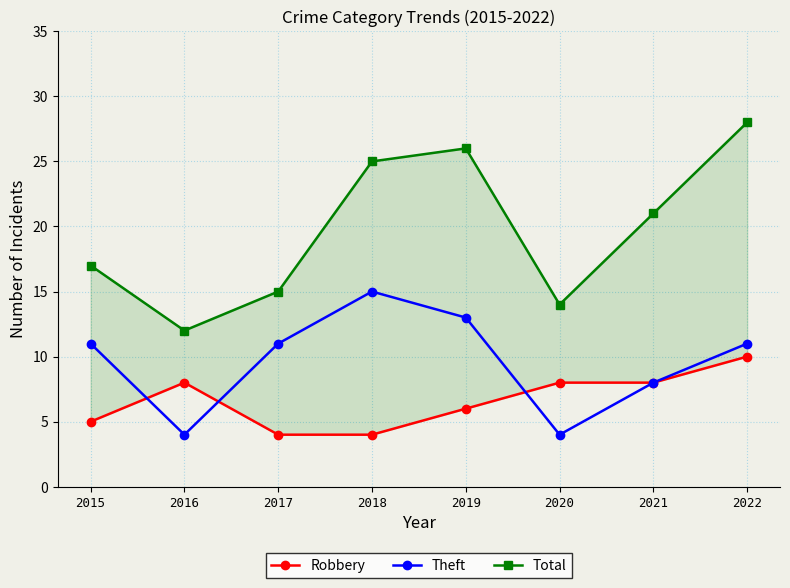

List the labels in order of Theft value, largest first.

2018, 2019, 2015, 2017, 2022, 2021, 2016, 2020